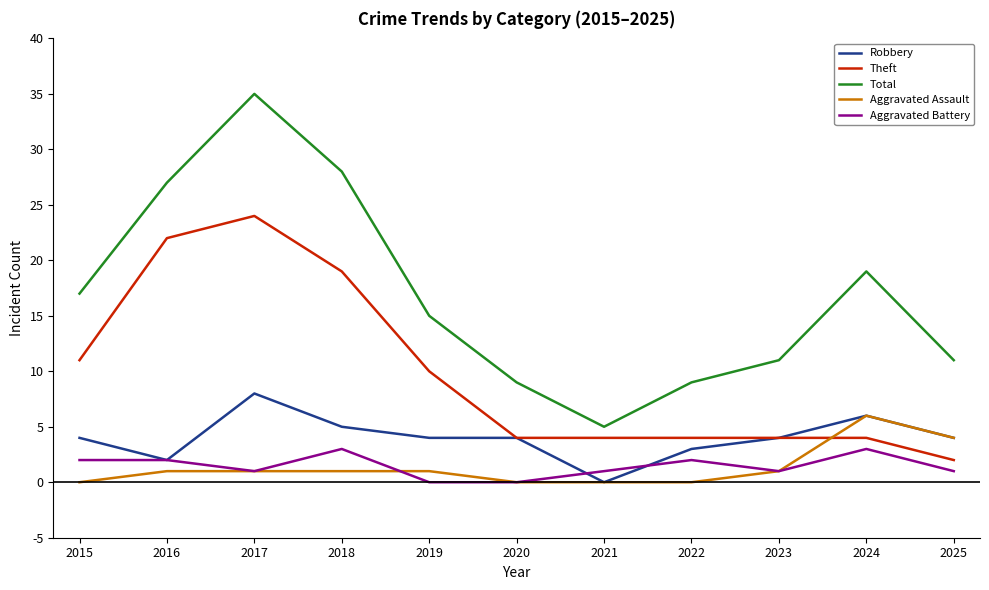

What is the difference between the maximum and minimum values in the Aggravated Assault series?

6